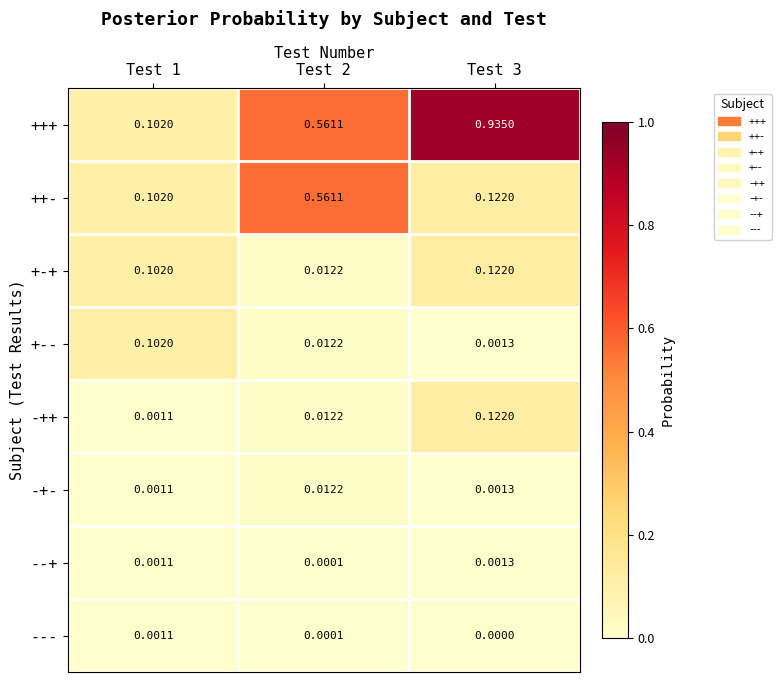

Which series has the largest range (max minus min)?

+++